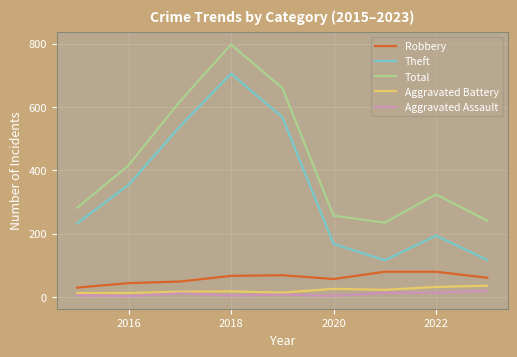

What are all the series names shown in the legend?

Robbery, Theft, Total, Aggravated Battery, Aggravated Assault